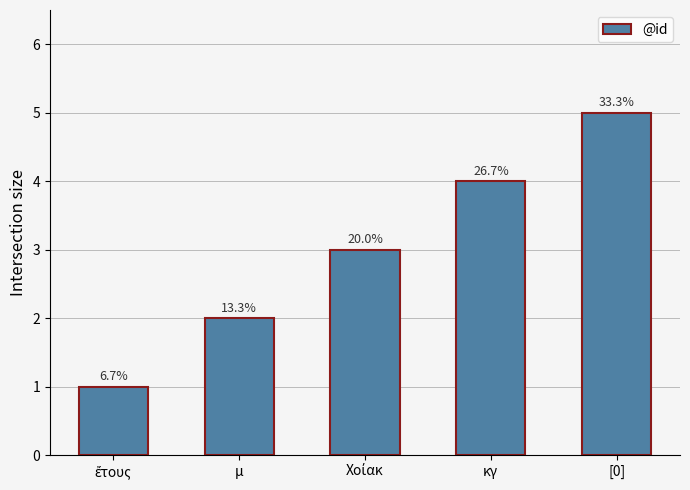

Count the values in the range 2 to 4.

3